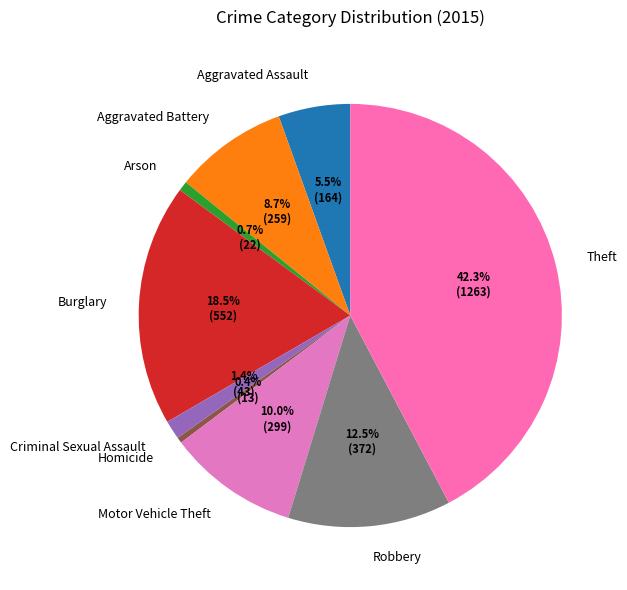

Is it true that Theft is 42% of the pie?

True